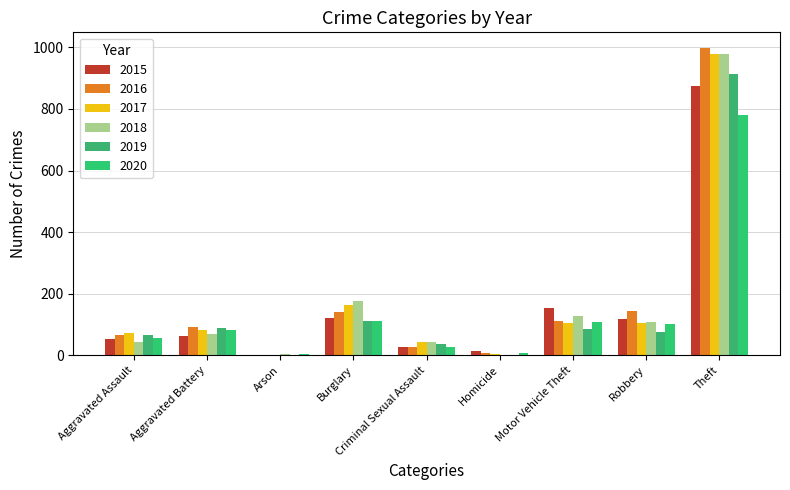

Count the number of categories in the chart.

9